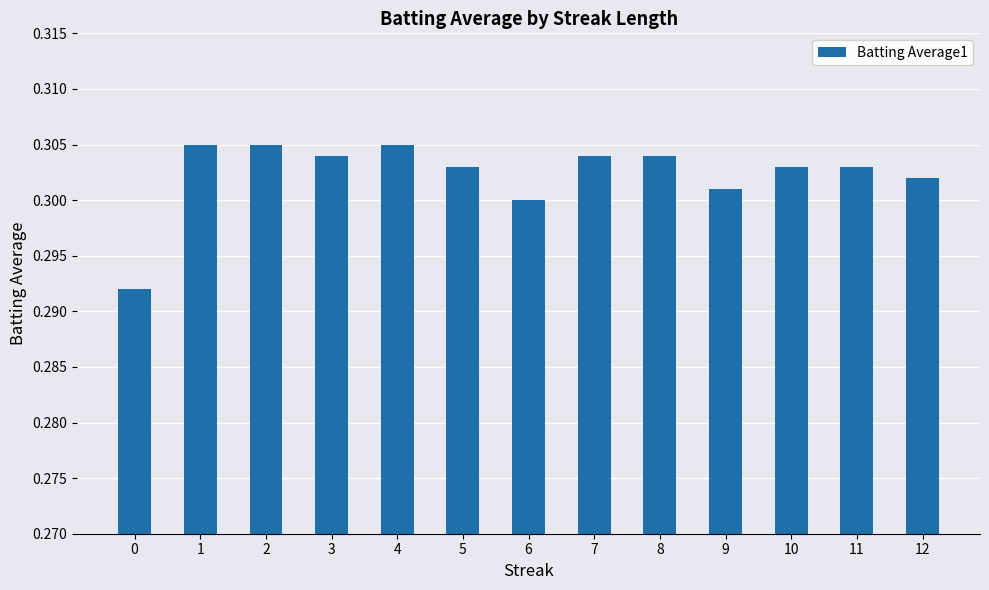

The chart shows a value of 0.3 at 0. True or false?

True